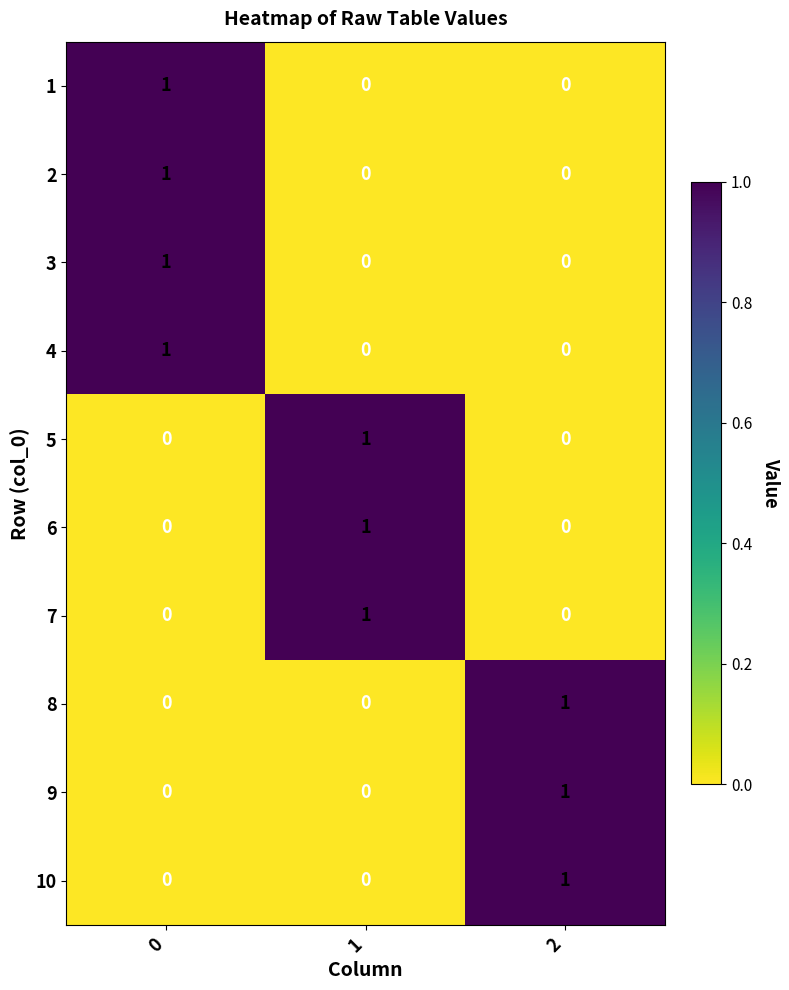

What is the total value across all series at 2?

3